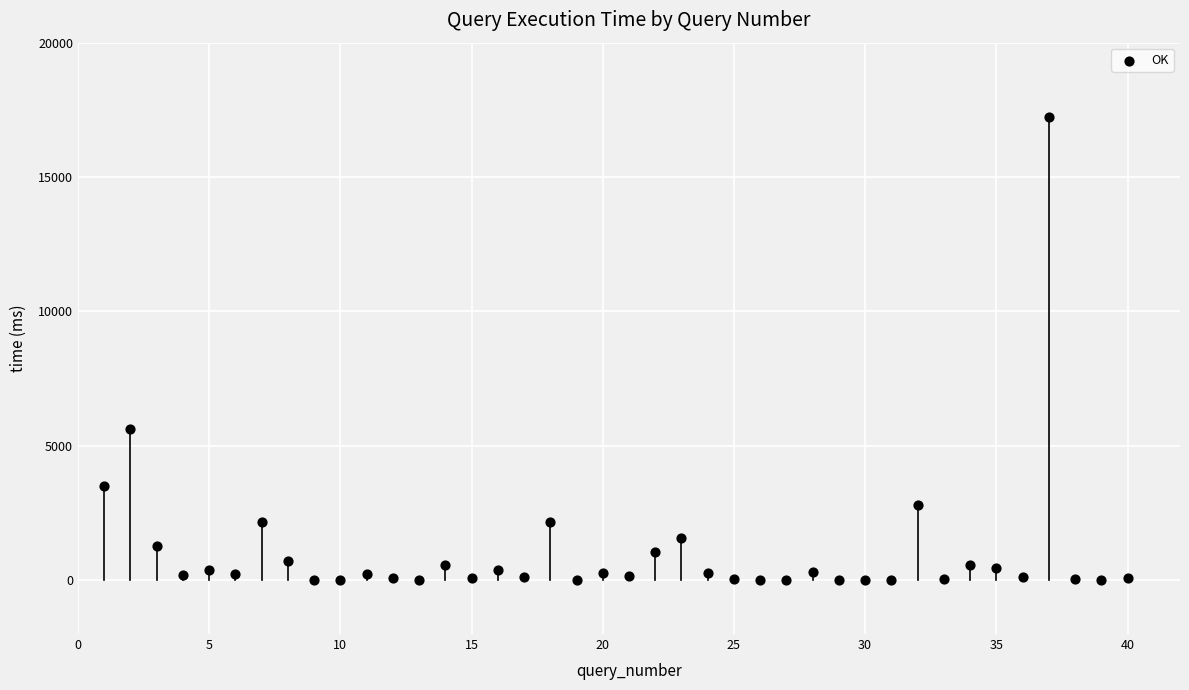

What is the range of X values (max minus min)?

39